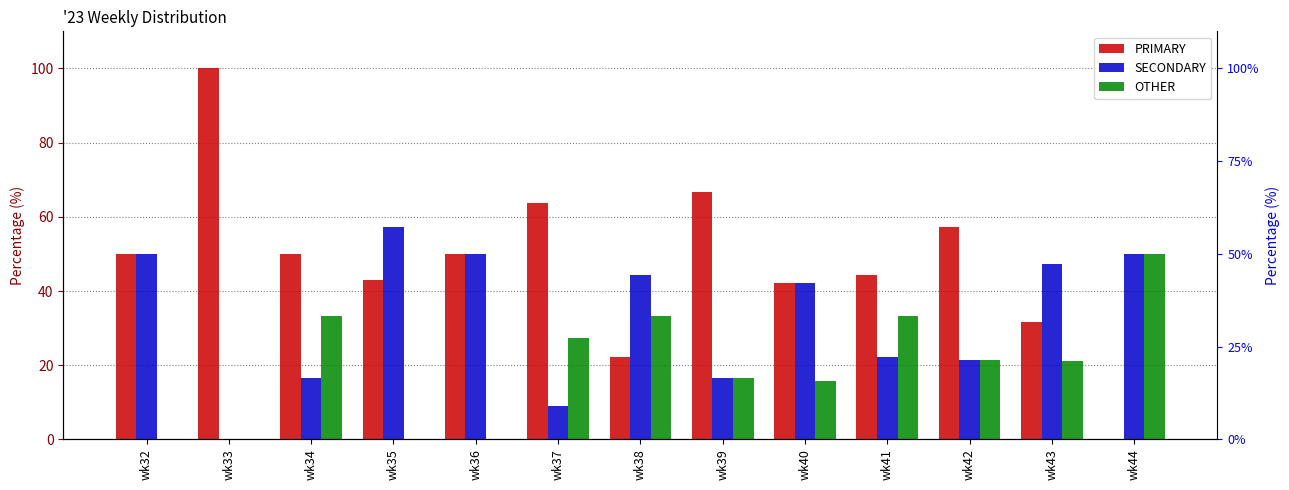

What is the value of the SECONDARY bar at the 5th from the left?

50.0